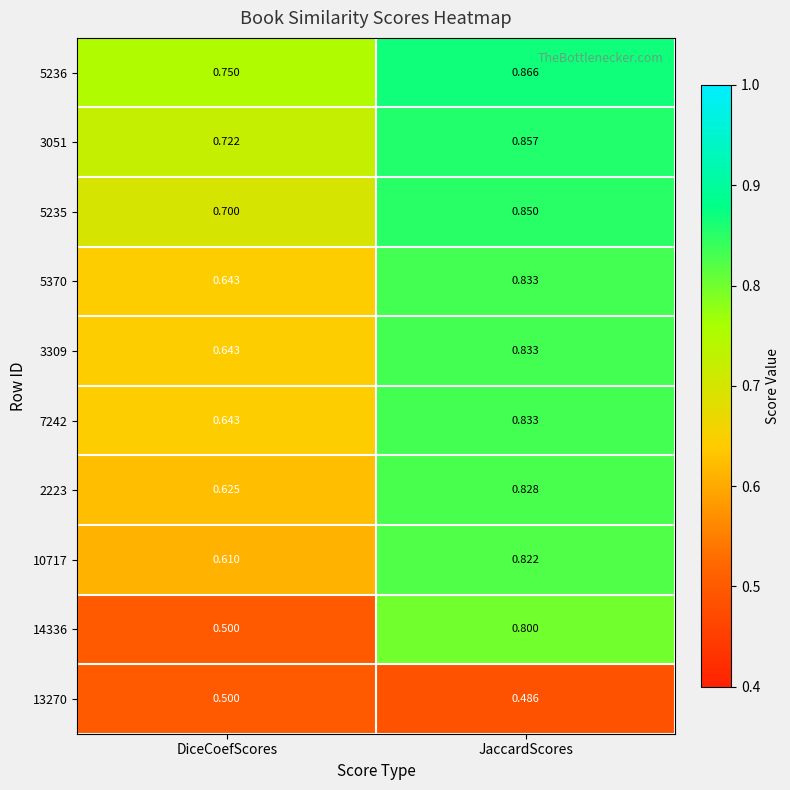

List the labels in order of 10717 value, largest first.

JaccardScores, DiceCoefScores